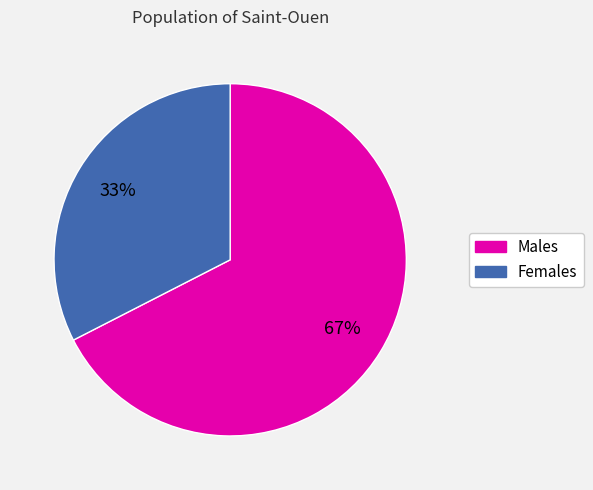

To the nearest percent, what is the average slice percentage?

50%